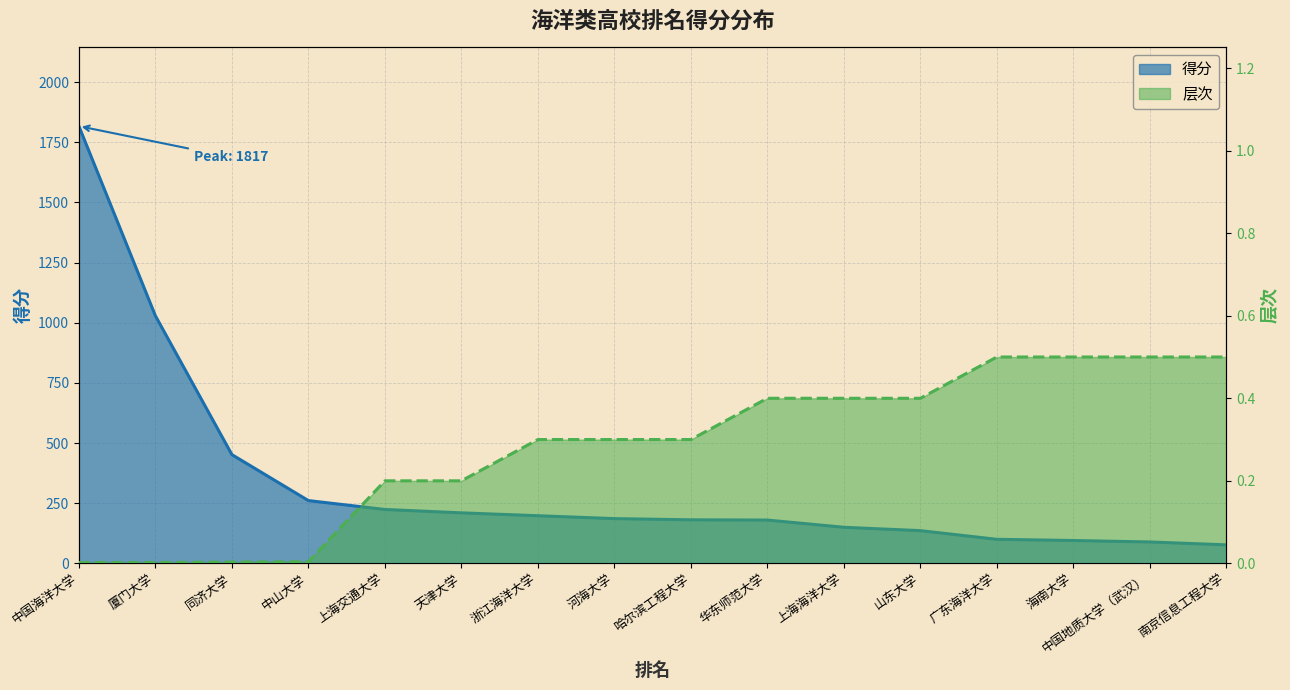

Reading right to left, what are all the values shown in this chart?

得分: 77.0	89.0	95.0	100.0	136.0	150.0	180.0	181.0	186.0	198.0	210.0	224.0	261.0	452.0	1029.0	1817.0
层次: 0.5	0.5	0.5	0.5	0.4	0.4	0.4	0.3	0.3	0.3	0.2	0.2	0.0	0.0	0.0	0.0